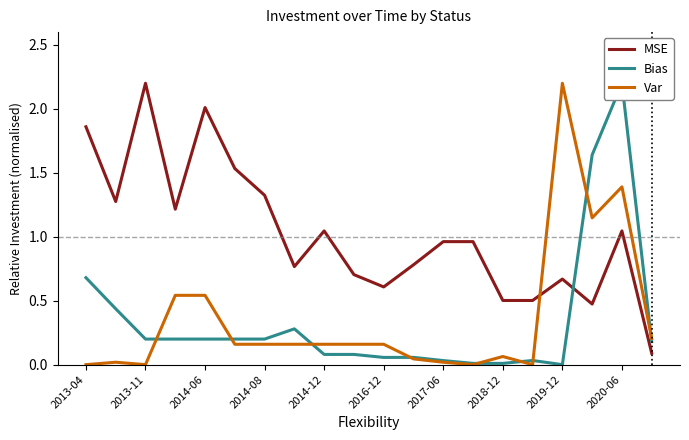

How many intersections are there between MSE and Var?

1